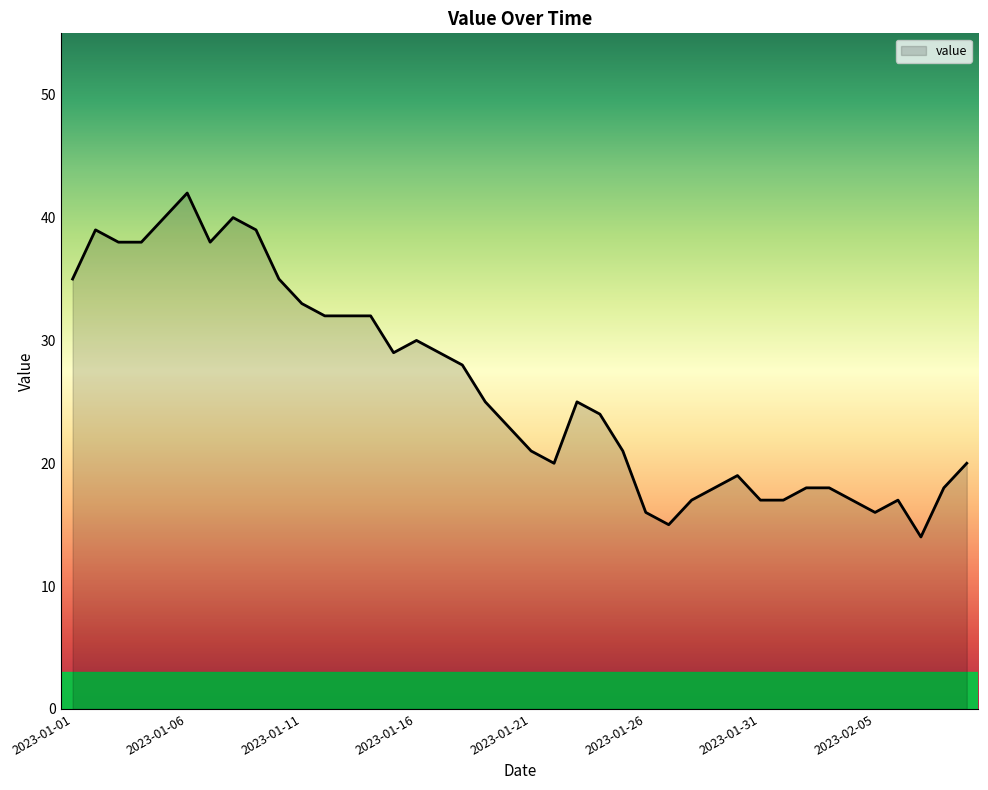

What is the greatest value displayed?

42